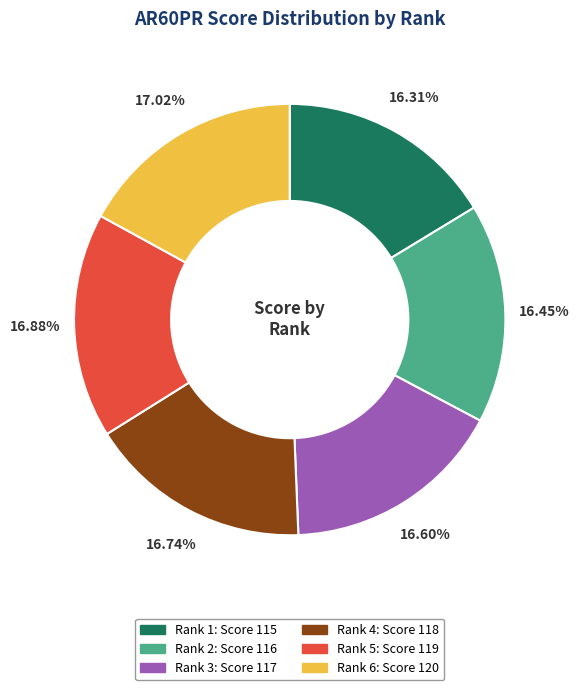

To the nearest percent, what is the average slice percentage?

17%